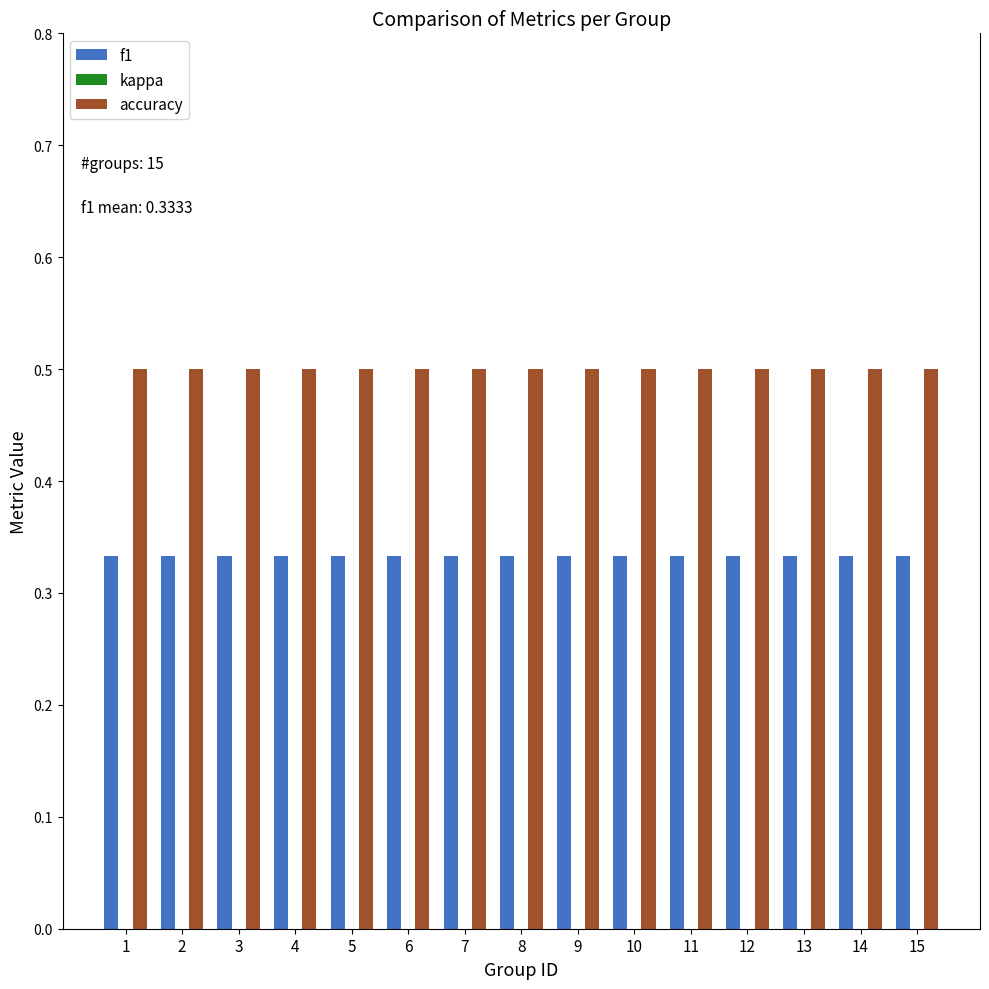

What is the minimum value for accuracy?

0.5